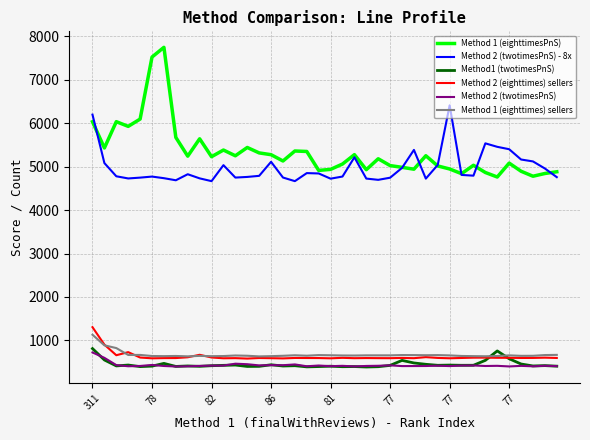

What is the highest value of the Method 1 (eighttimes) sellers series?

1130